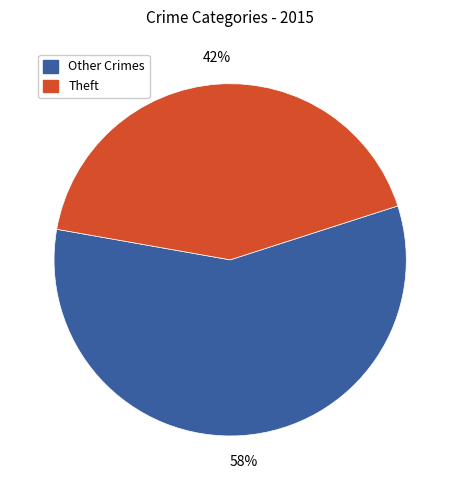

Does any single category account for the majority?

Yes